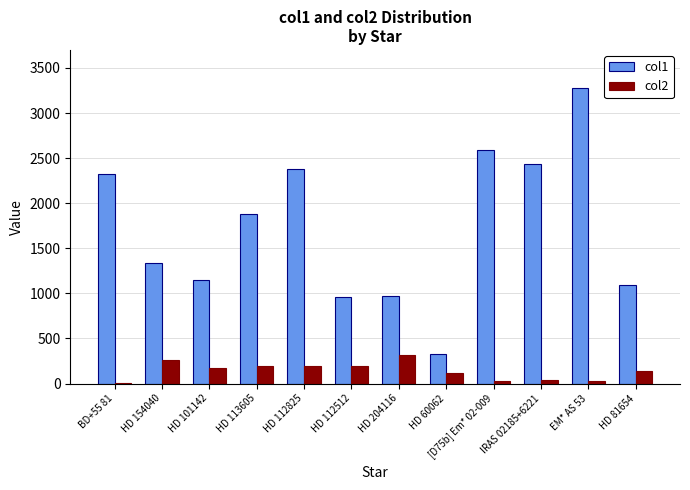

What is the sum of all col2 values?

1703.4